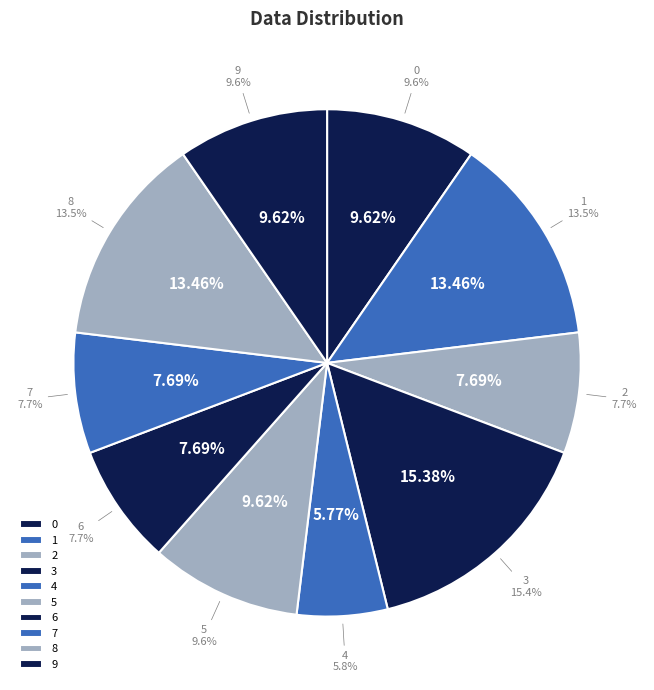

Is there a majority slice in this chart?

No